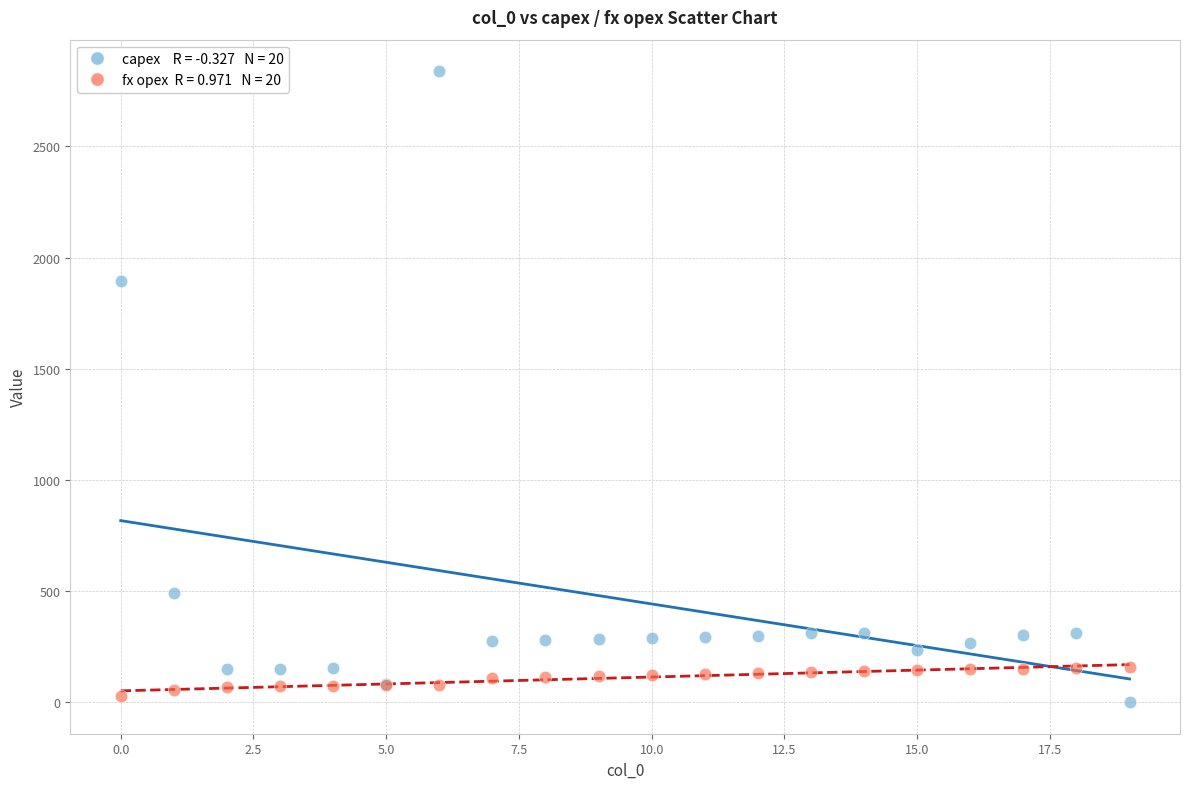

Across all series, what Y value is closest to 1419?

1893